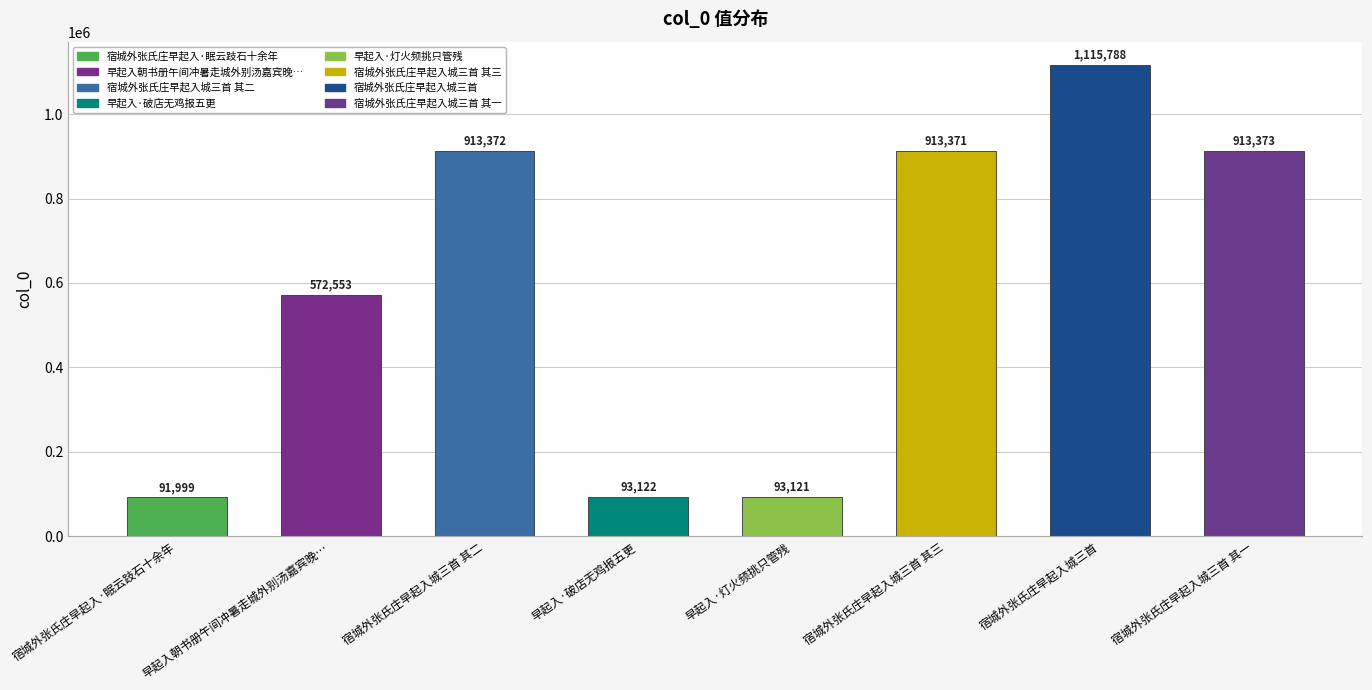

List the labels in order of value, smallest first.

宿城外张氏庄早起入·眠云跂石十余年, 早起入·灯火频挑只管残, 早起入·破店无鸡报五更, 早起入朝书册午间冲暑走城外别汤嘉宾晚…, 宿城外张氏庄早起入城三首 其三, 宿城外张氏庄早起入城三首 其二, 宿城外张氏庄早起入城三首 其一, 宿城外张氏庄早起入城三首